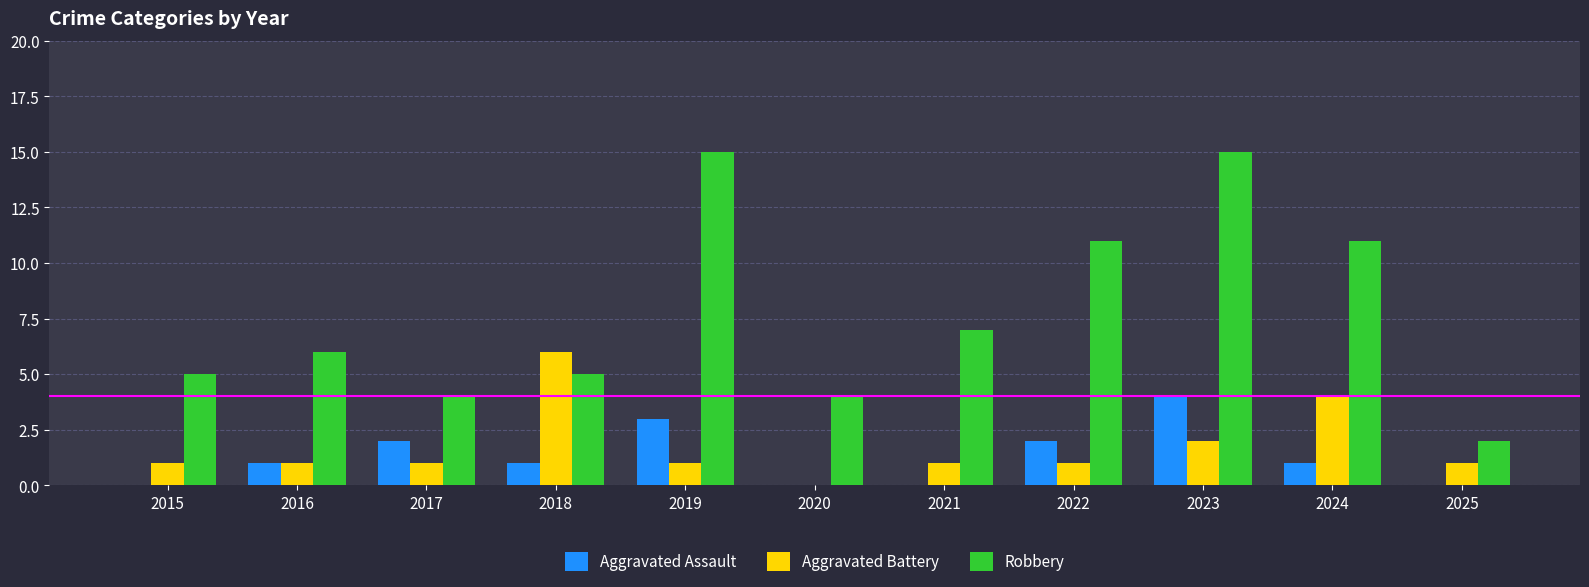

How many positive values does the Aggravated Battery series have?

10